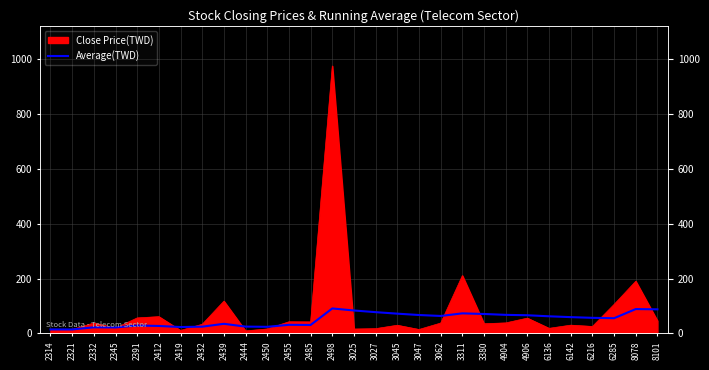

The chart shows a value of 89.0 at 8078. True or false?

True